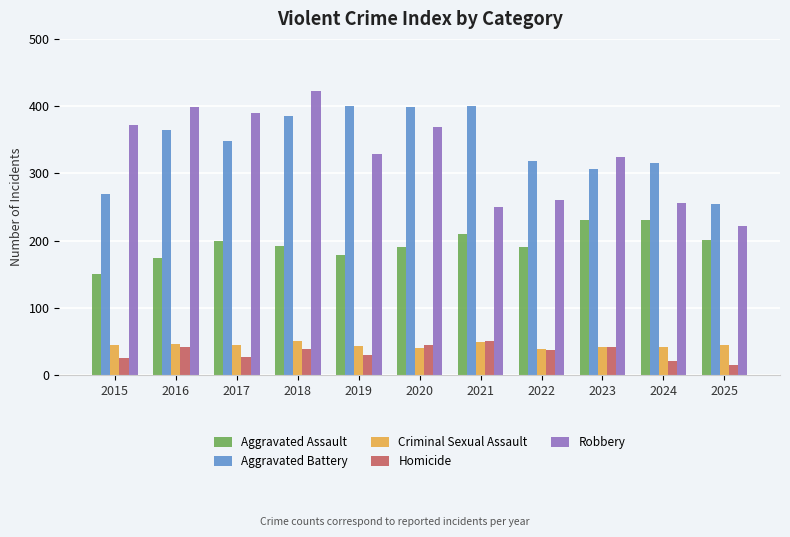

The value of Aggravated Battery at 2019 is 400. True or false?

True